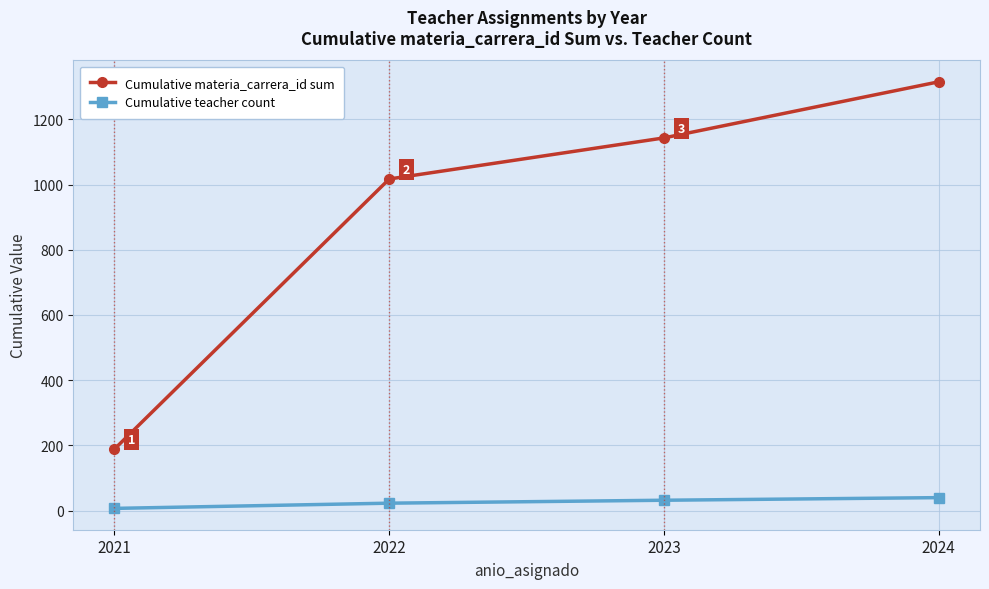

What is the minimum value for Cumulative teacher count?

7